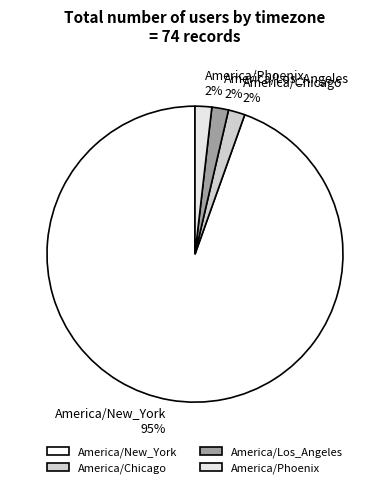

What is the majority slice?

America/New_York